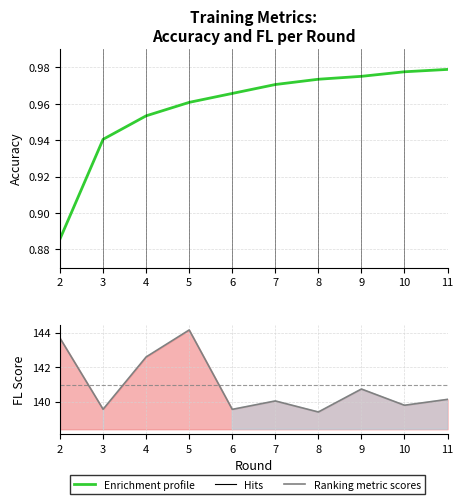

Is it true that fl equals 68.2 at 7?

False